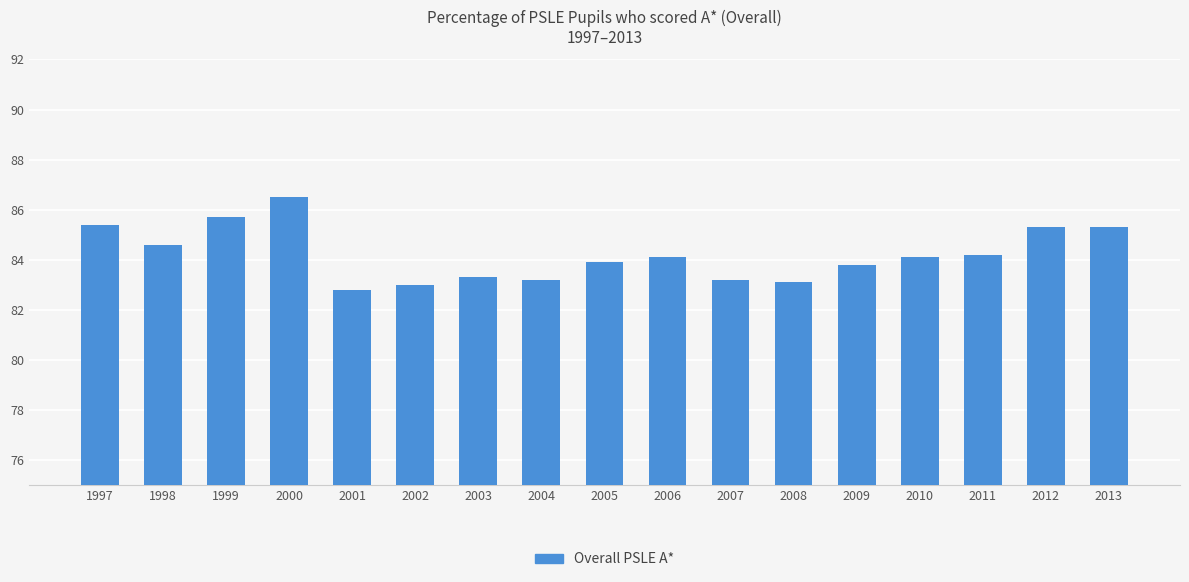

Which has a higher value, 2005 or 2006?

2006